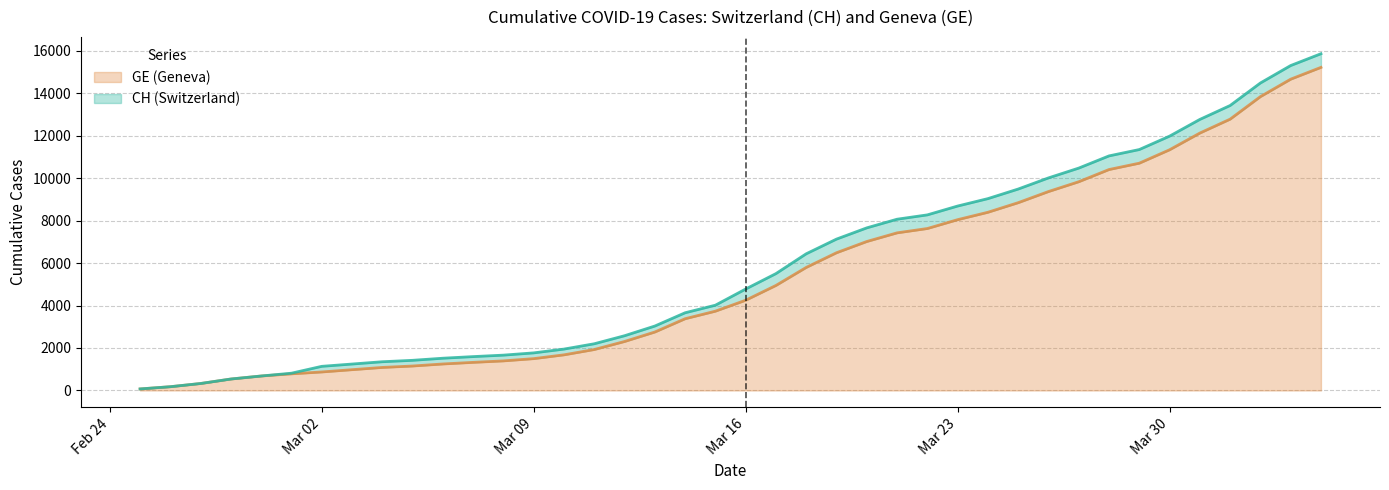

What position from the right is 2020-03-10?

26